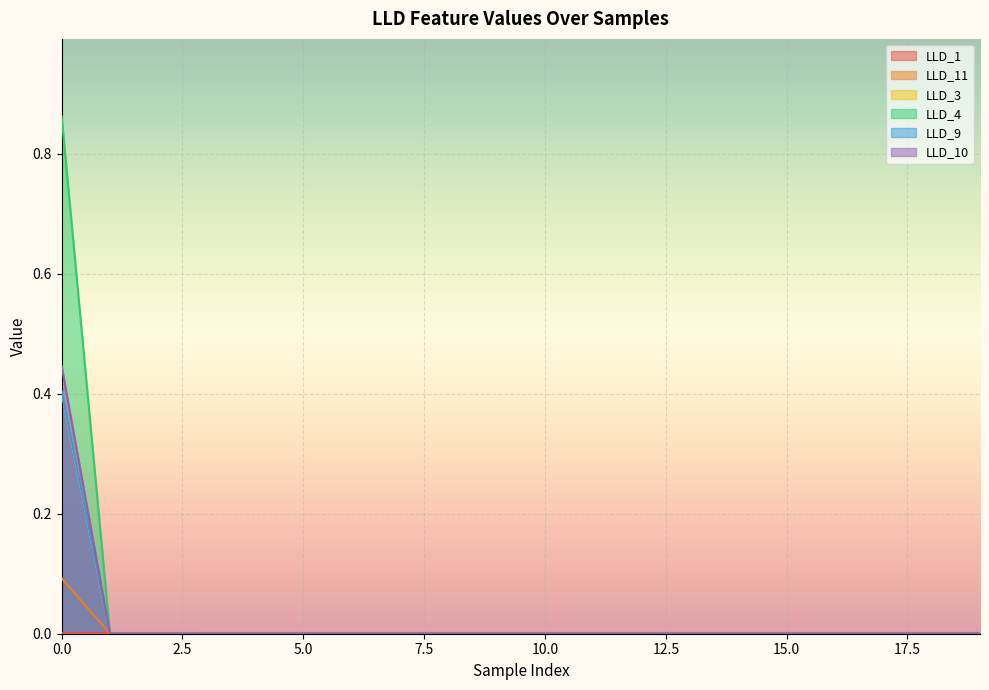

How many LLD_9 values are between 0 and 1?

20